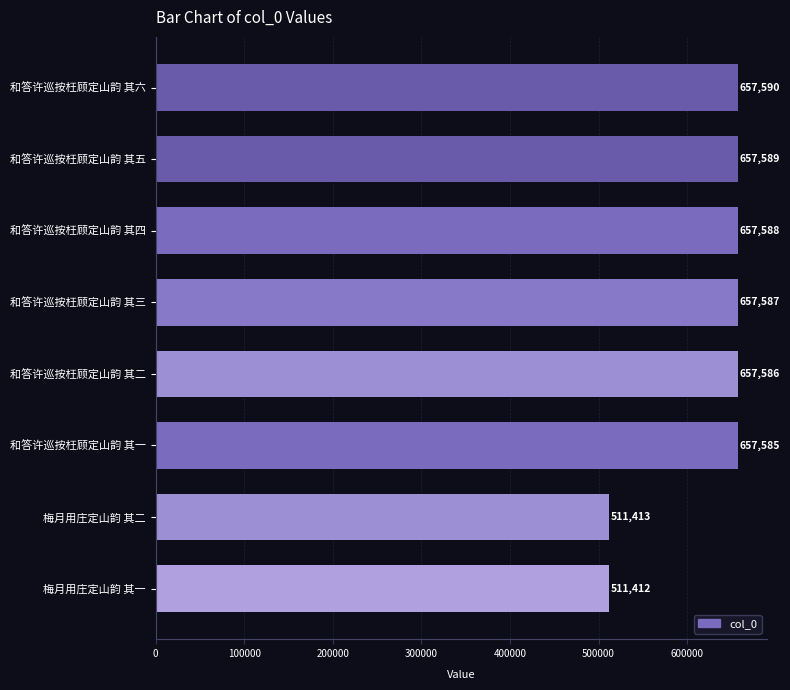

Count the number of categories in the chart.

8